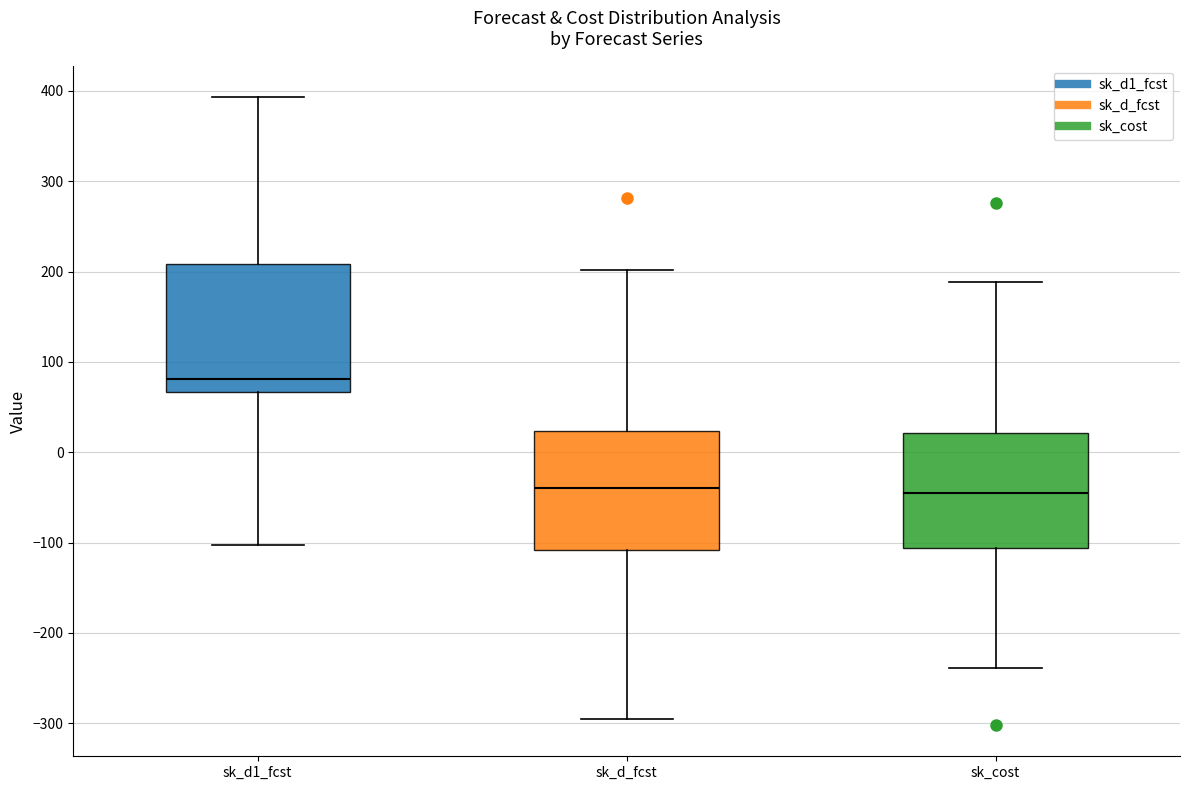

Where does the lower whisker of the box for sk_d1_fcst end on the y-axis? The values are not printed on the chart, so give them approximately, as read against the axis.

-100